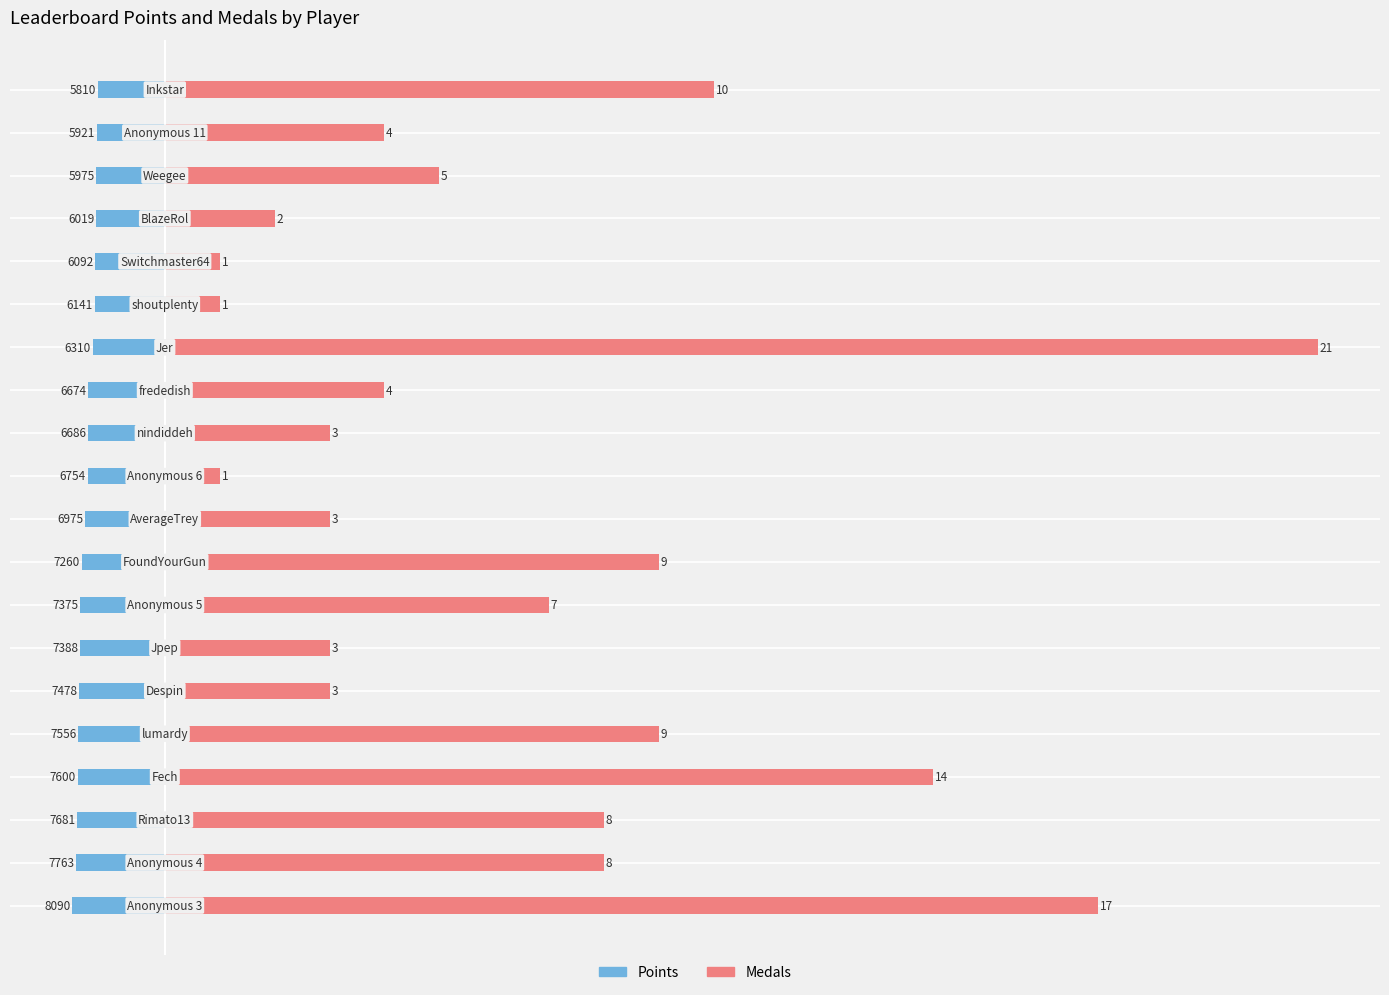

How many data points in Medals are above 300?

9